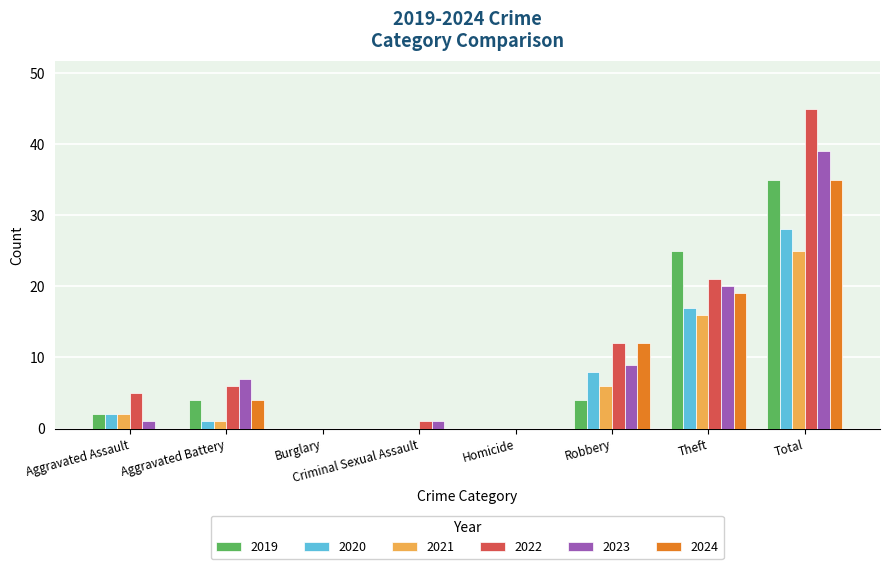

Are the bars grouped side by side (vs. stacked)?

Yes